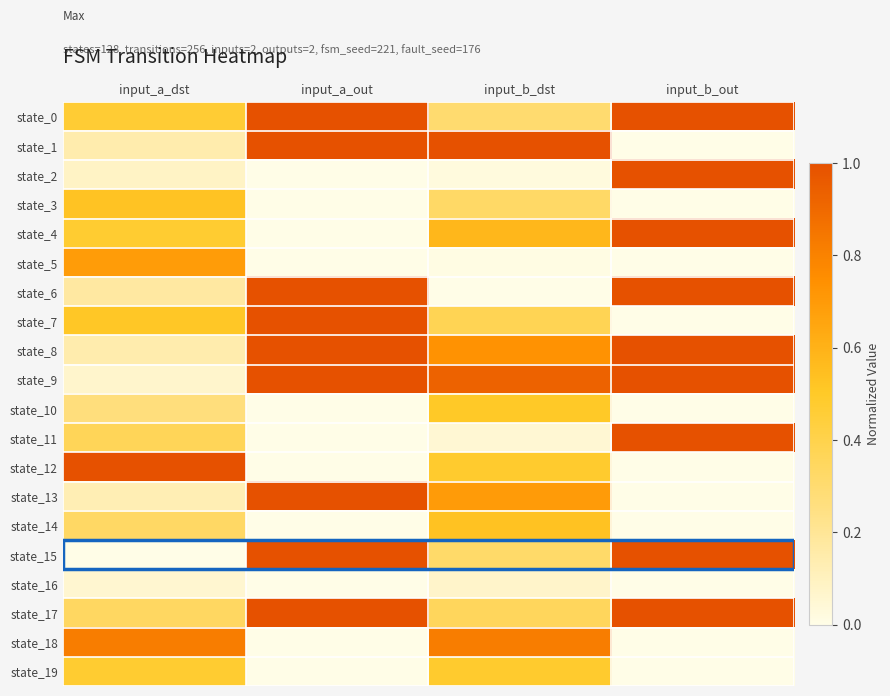

What is the total value across all series at input_b_out?

9.0